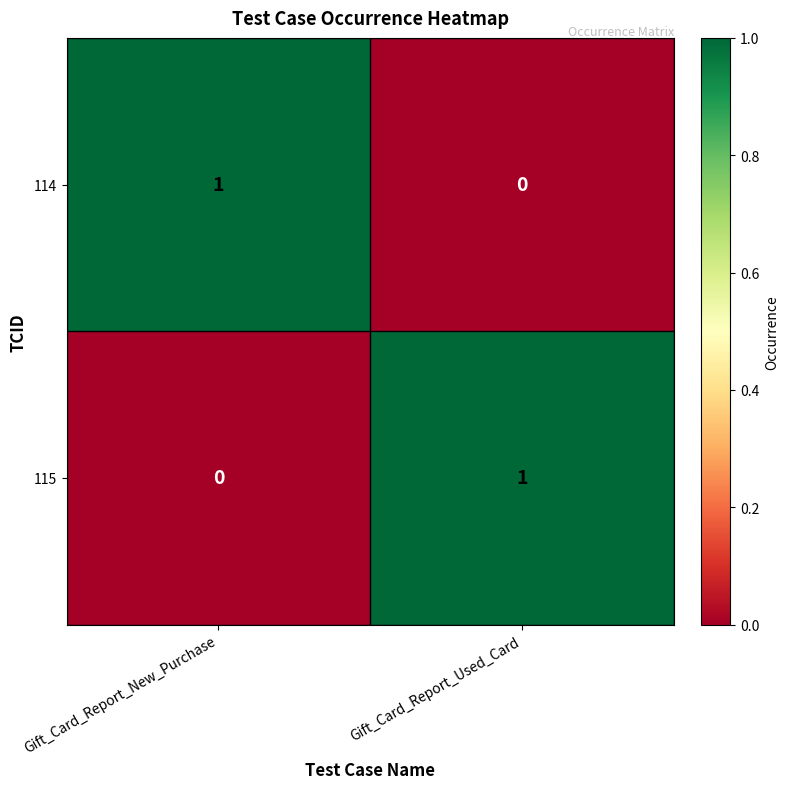

Is the value of 114 at Gift_Card_Report_New_Purchase greater than the value of 115 at Gift_Card_Report_New_Purchase?

Yes